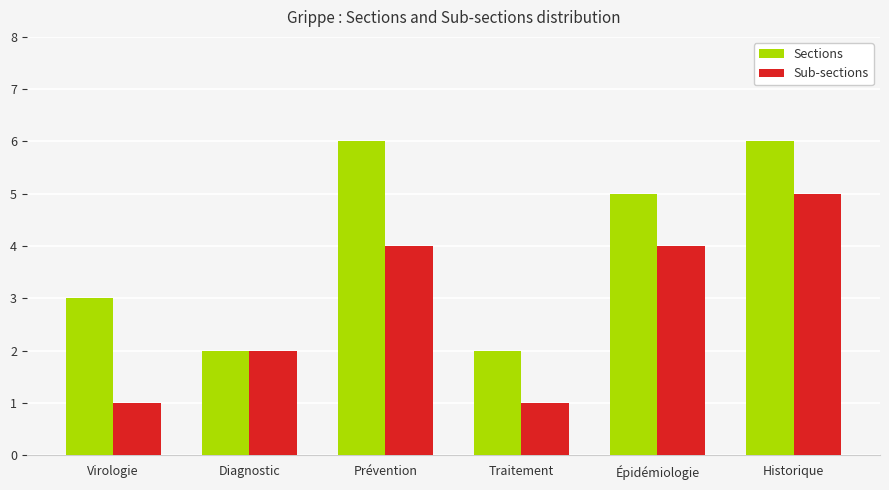

What is the maximum value shown in the chart?

6